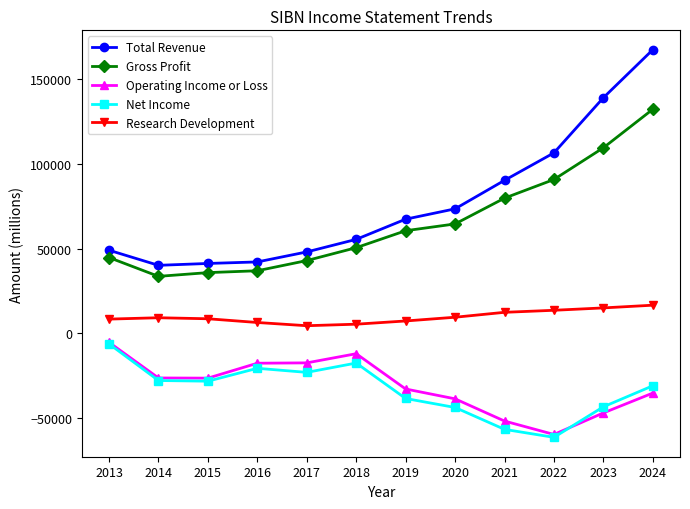

What is the total value across all series at 2019?

63900